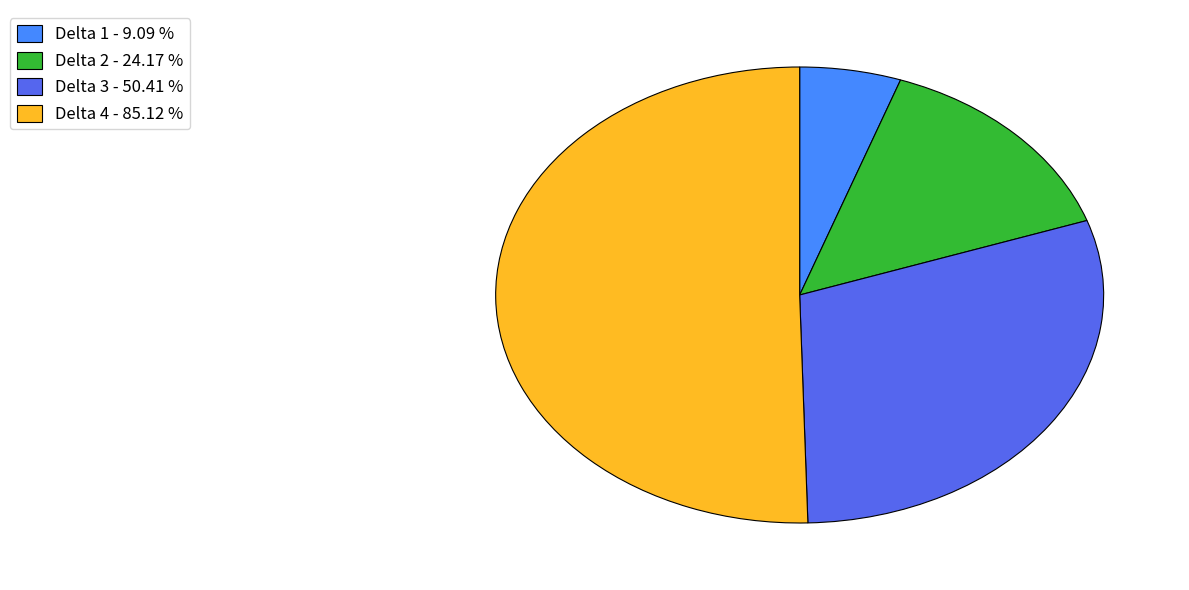

Between Delta 3 - 50.41 % and Delta 1 - 9.09 %, which is larger?

Delta 3 - 50.41 %